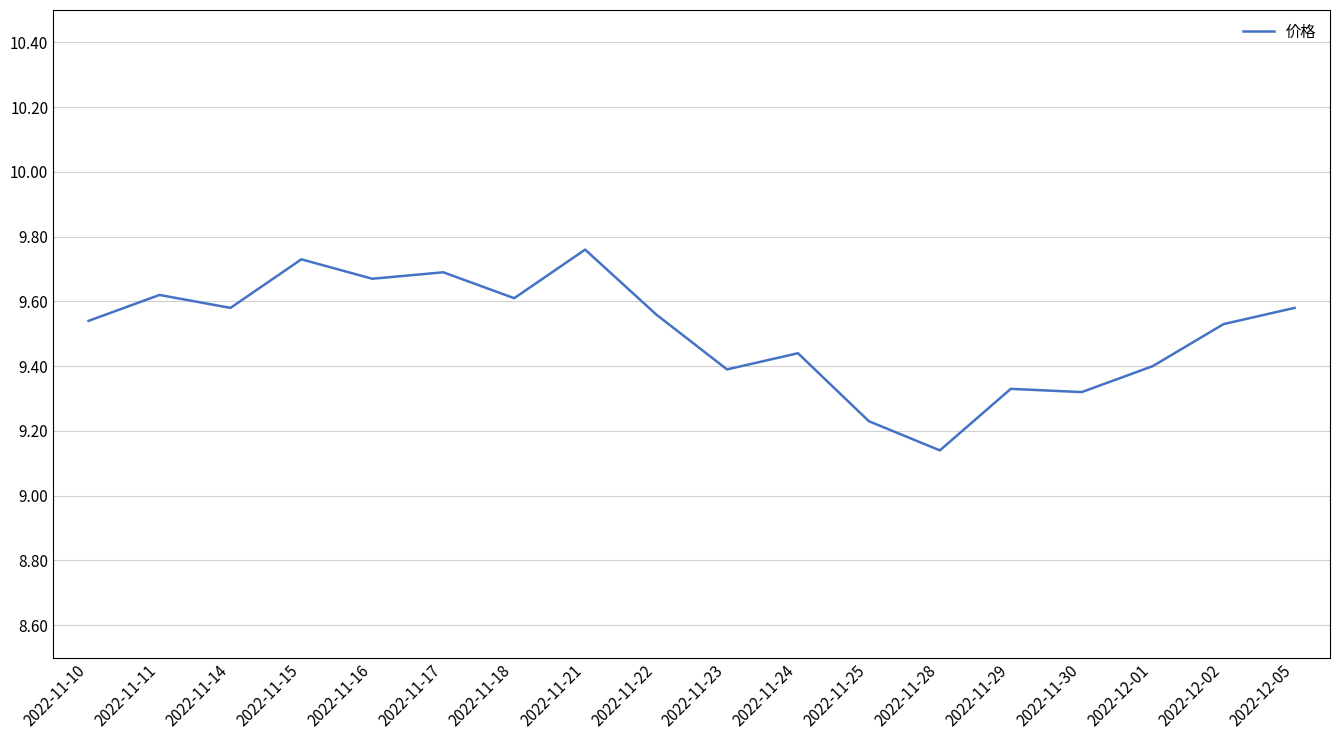

What is the difference between the second highest and second lowest values?

0.5